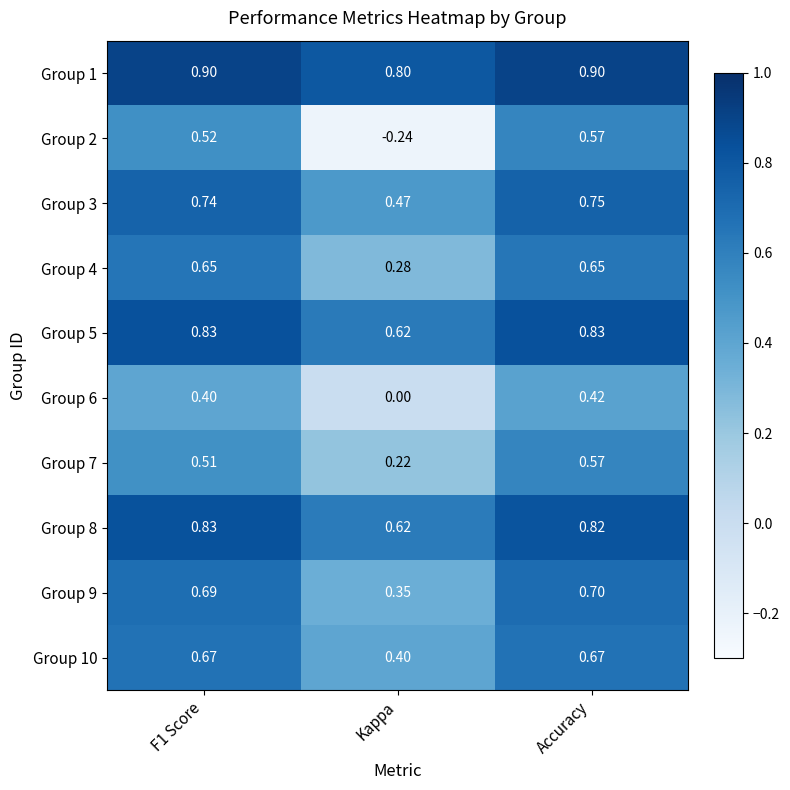

Where is Group 1 nearest to the value 0?

Kappa